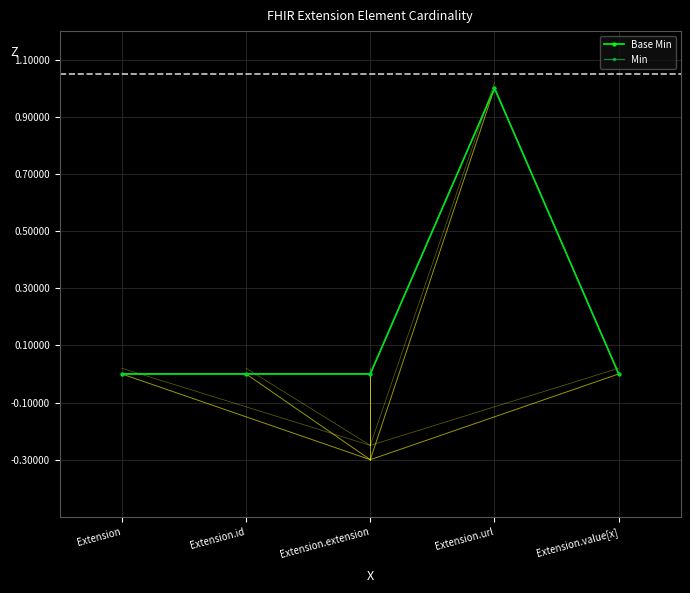

At how many categories does at least one series exceed 0?

1